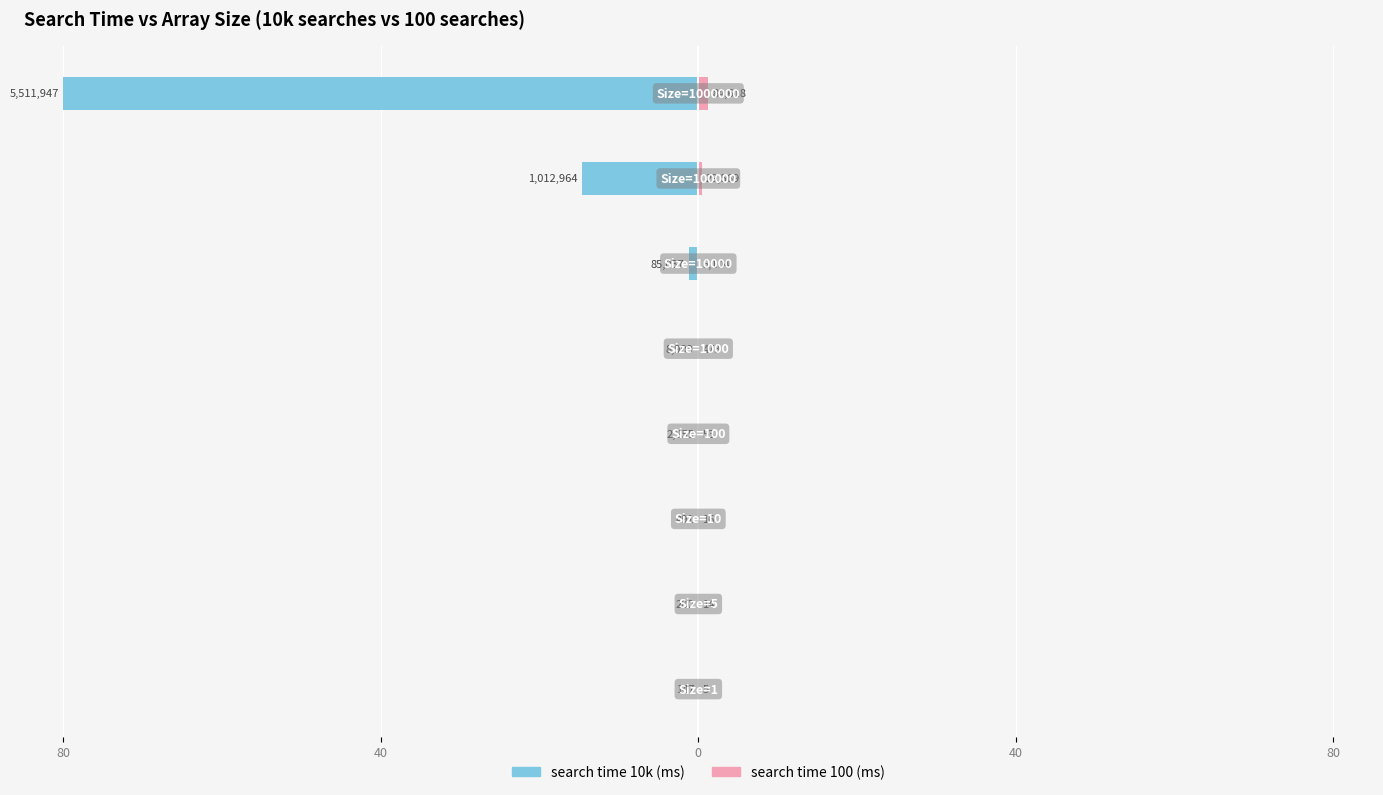

Which series has the widest spread of values?

search time 10k (ms)